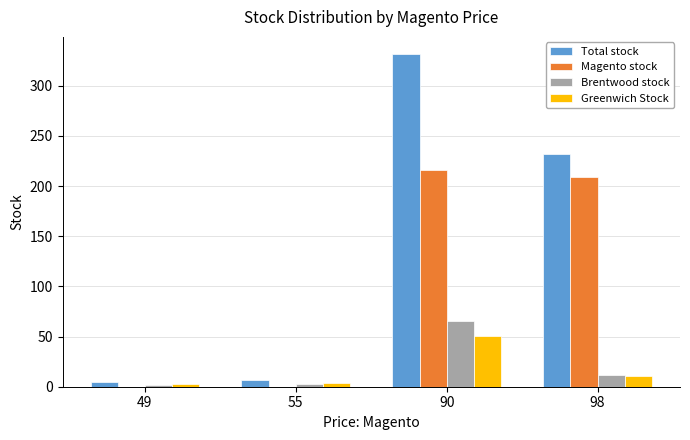

What is the difference between the Total stock values at 49 and 55?

2